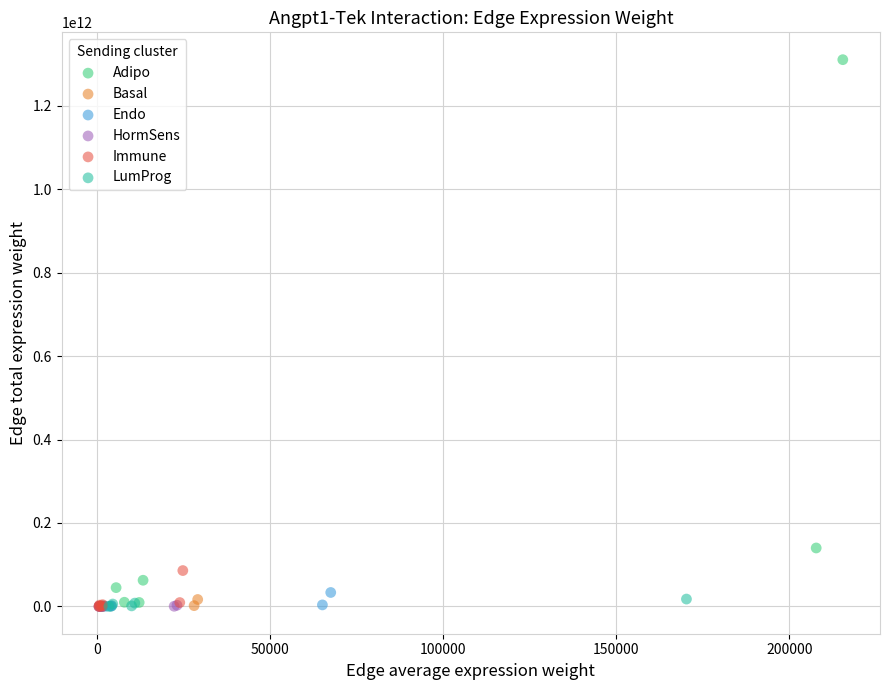

Which series contains the highest Y value?

Adipo